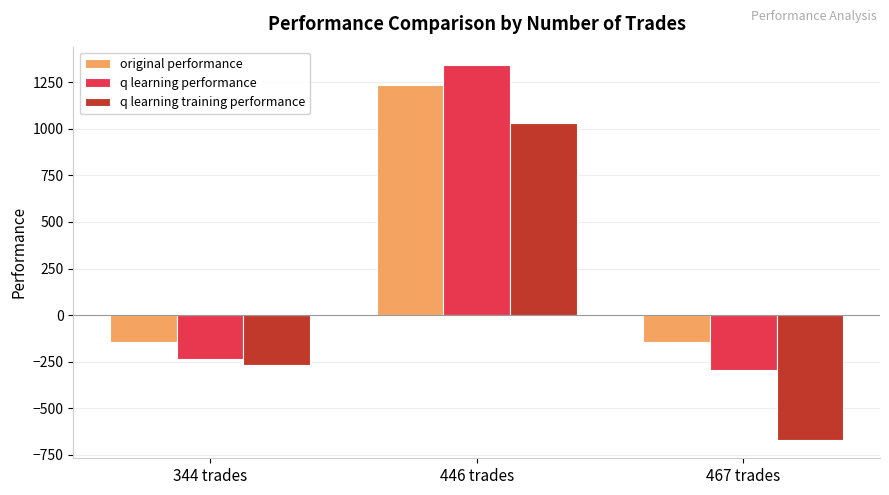

At which category is the sum across all series the highest?

446 trades